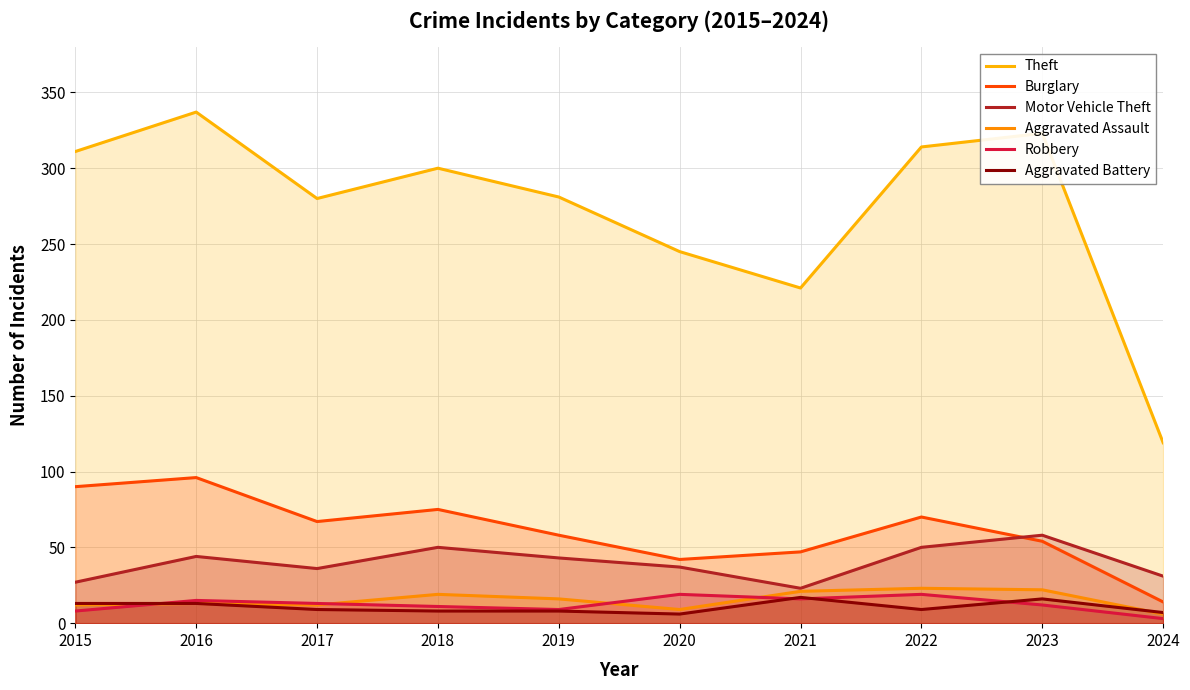

Reading left to right, list all the values displayed in this chart.

Theft: 2015=311	2016=337	2017=280	2018=300	2019=281	2020=245	2021=221	2022=314	2023=323	2024=119
Burglary: 2015=90	2016=96	2017=67	2018=75	2019=58	2020=42	2021=47	2022=70	2023=54	2024=14
Motor Vehicle Theft: 2015=27	2016=44	2017=36	2018=50	2019=43	2020=37	2021=23	2022=50	2023=58	2024=31
Aggravated Assault: 2015=12	2016=13	2017=12	2018=19	2019=16	2020=9	2021=21	2022=23	2023=22	2024=6
Robbery: 2015=8	2016=15	2017=13	2018=11	2019=9	2020=19	2021=16	2022=19	2023=12	2024=3
Aggravated Battery: 2015=13	2016=13	2017=9	2018=8	2019=8	2020=6	2021=17	2022=9	2023=16	2024=7